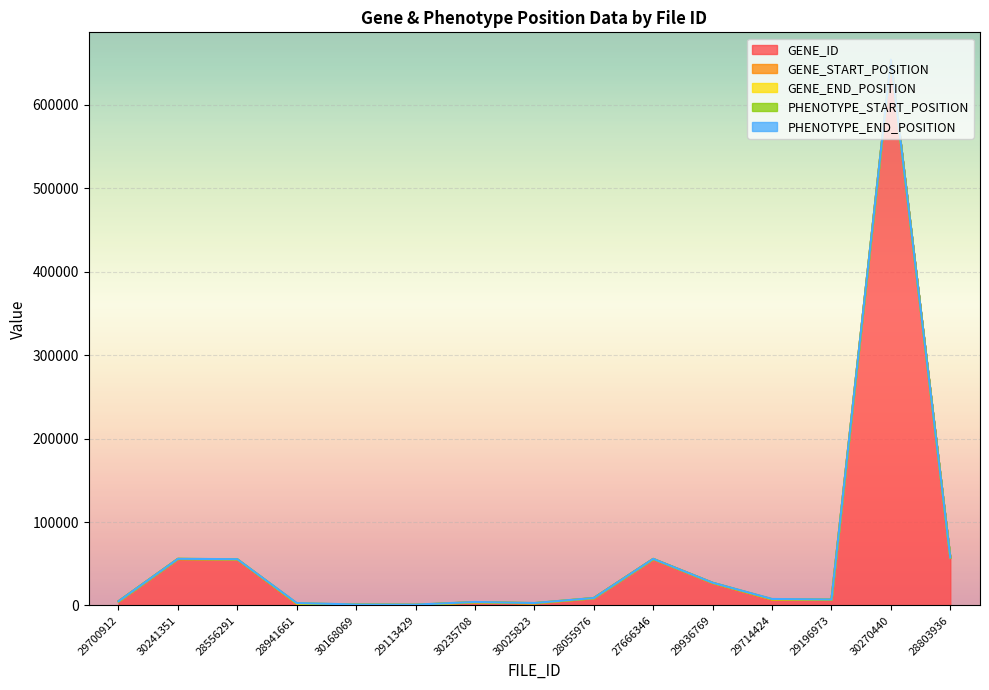

What is the average value of the GENE_START_POSITION series?

89